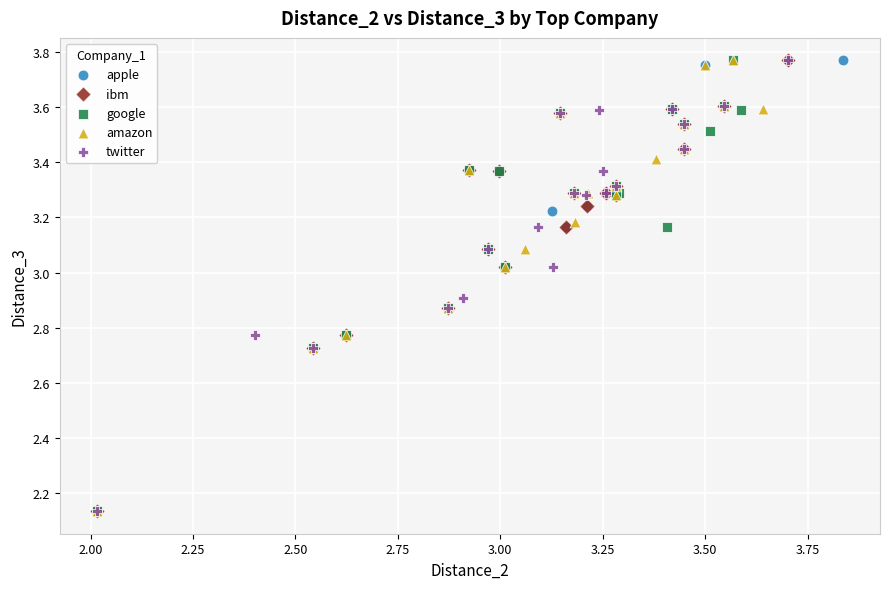

What are all the series names shown in the legend?

apple, ibm, google, amazon, twitter